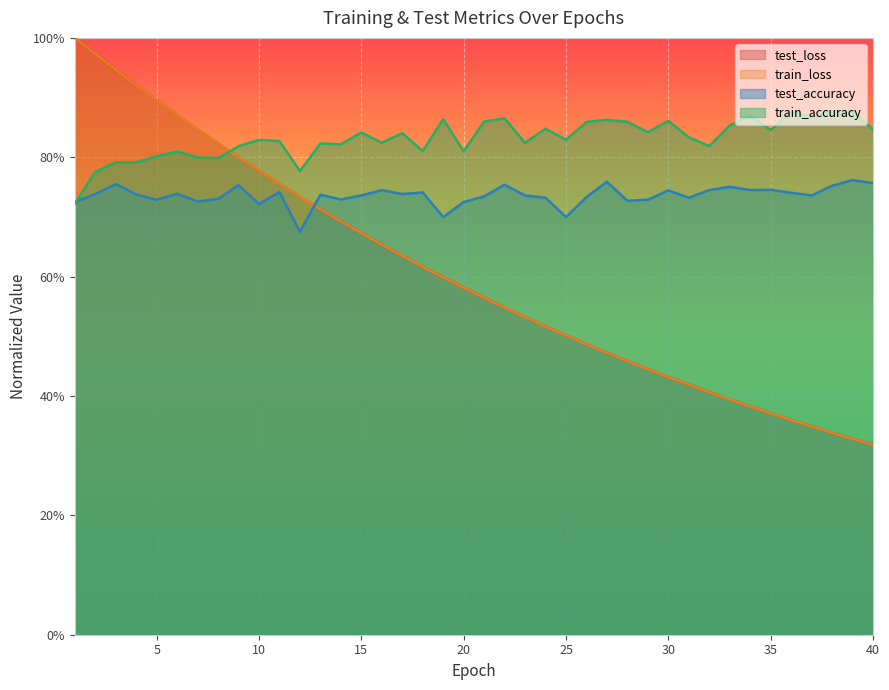

Rank the categories by train_accuracy value from lowest to highest.

1, 2, 12, 3, 4, 8, 7, 5, 6, 20, 18, 9, 32, 14, 13, 23, 16, 11, 10, 25, 31, 17, 15, 29, 35, 40, 24, 33, 26, 28, 21, 30, 27, 19, 22, 37, 34, 39, 36, 38